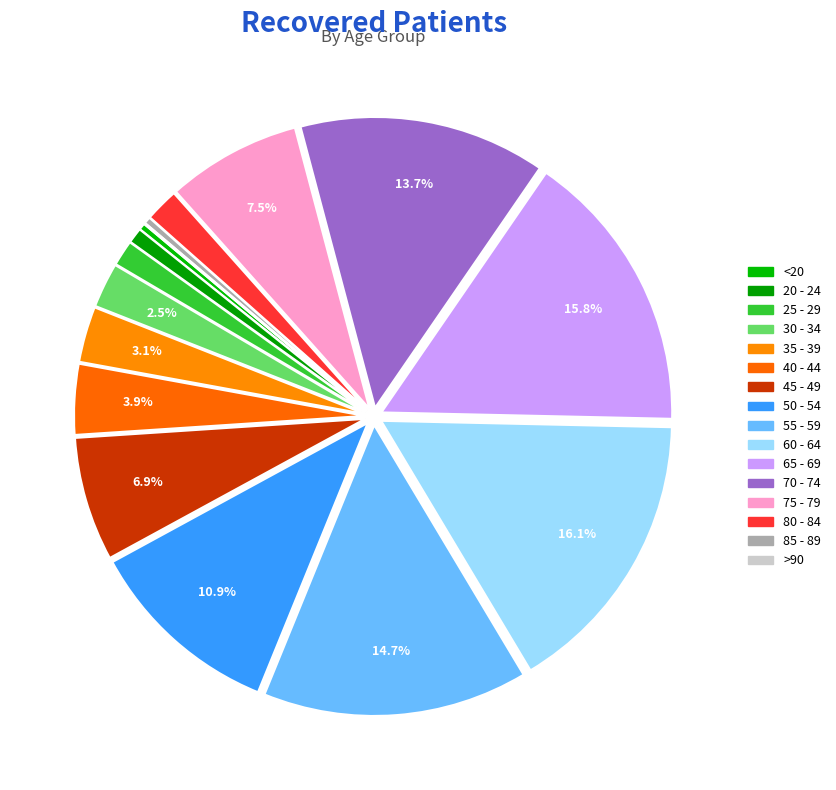

Is the sum of >90 and 85 - 89 greater than half?

No